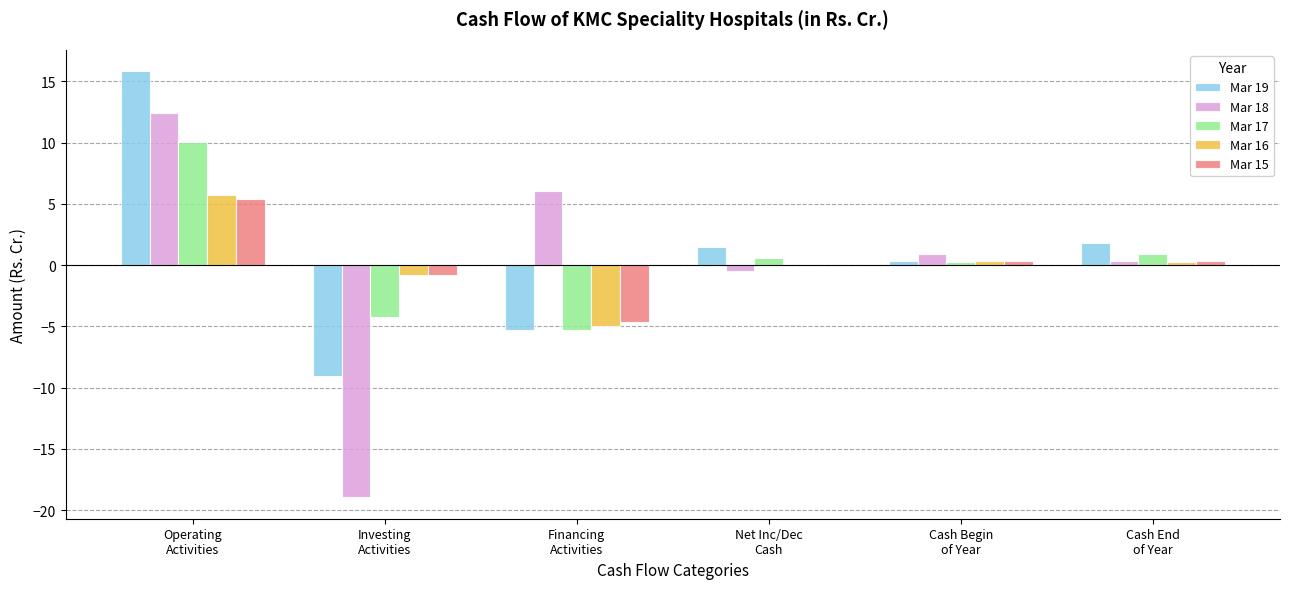

Are the bars grouped side by side (vs. stacked)?

Yes